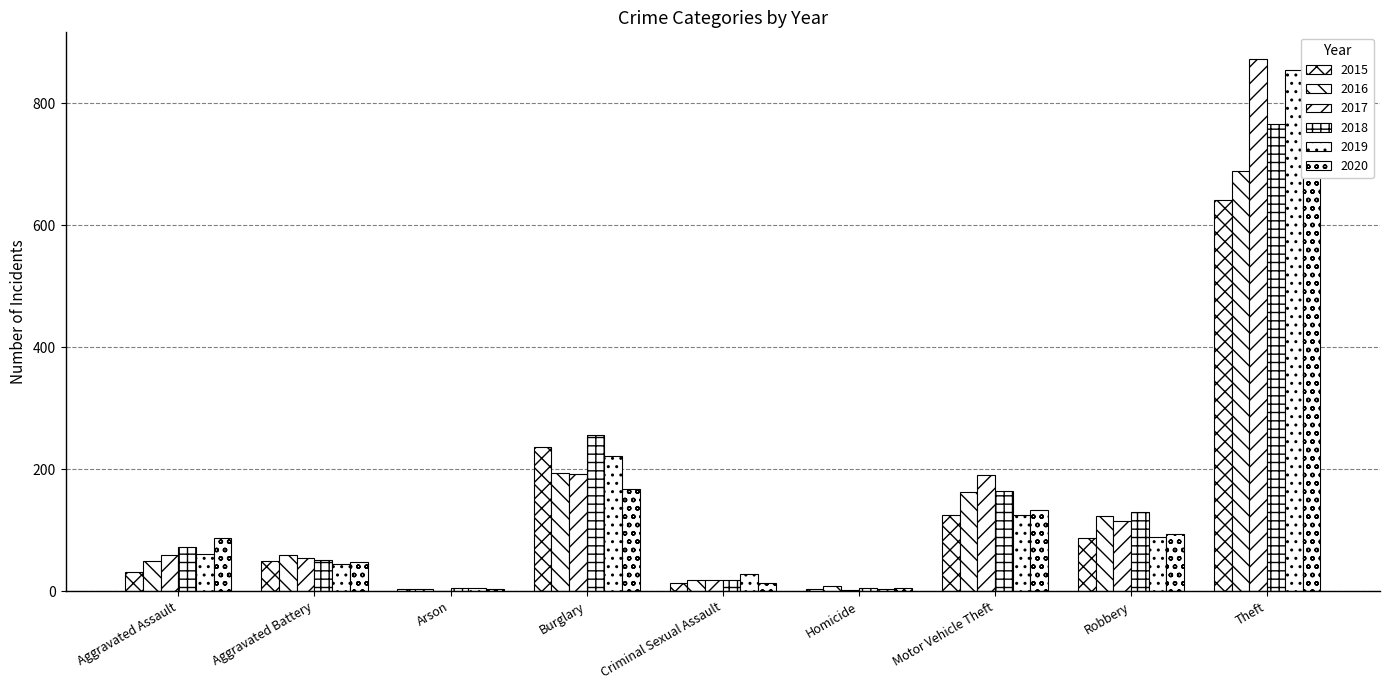

Rank the series by their maximum value, from lowest to highest.

2015, 2016, 2020, 2018, 2019, 2017